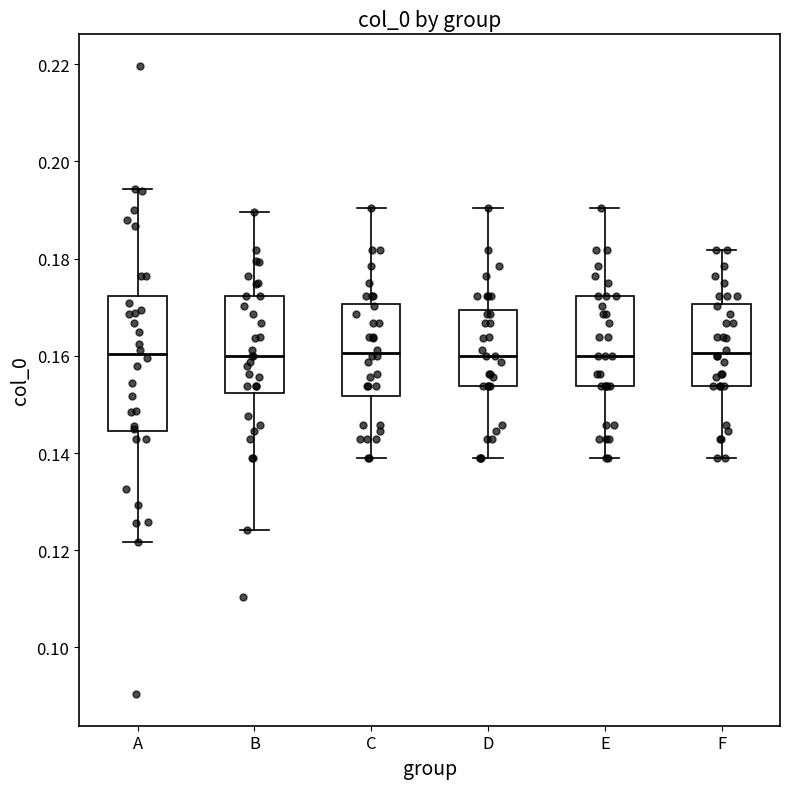

Reading left to right, read every box against the y-axis: the position of its median line, the range the box covers, and the ends of its whiskers. The values are not printed on the chart, so give them approximately, as read against the axis.

A: median 0.160, box 0.144 to 0.172, whiskers 0.122 to 0.194
B: median 0.160, box 0.152 to 0.172, whiskers 0.124 to 0.190
C: median 0.160, box 0.152 to 0.170, whiskers 0.138 to 0.190
D: median 0.160, box 0.154 to 0.170, whiskers 0.138 to 0.190
E: median 0.160, box 0.154 to 0.172, whiskers 0.138 to 0.190
F: median 0.160, box 0.154 to 0.170, whiskers 0.138 to 0.182